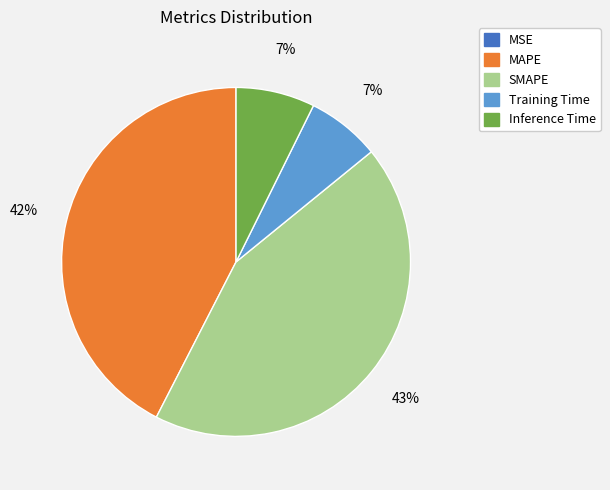

What percentage is the MAPE slice, to the nearest percent?

42%